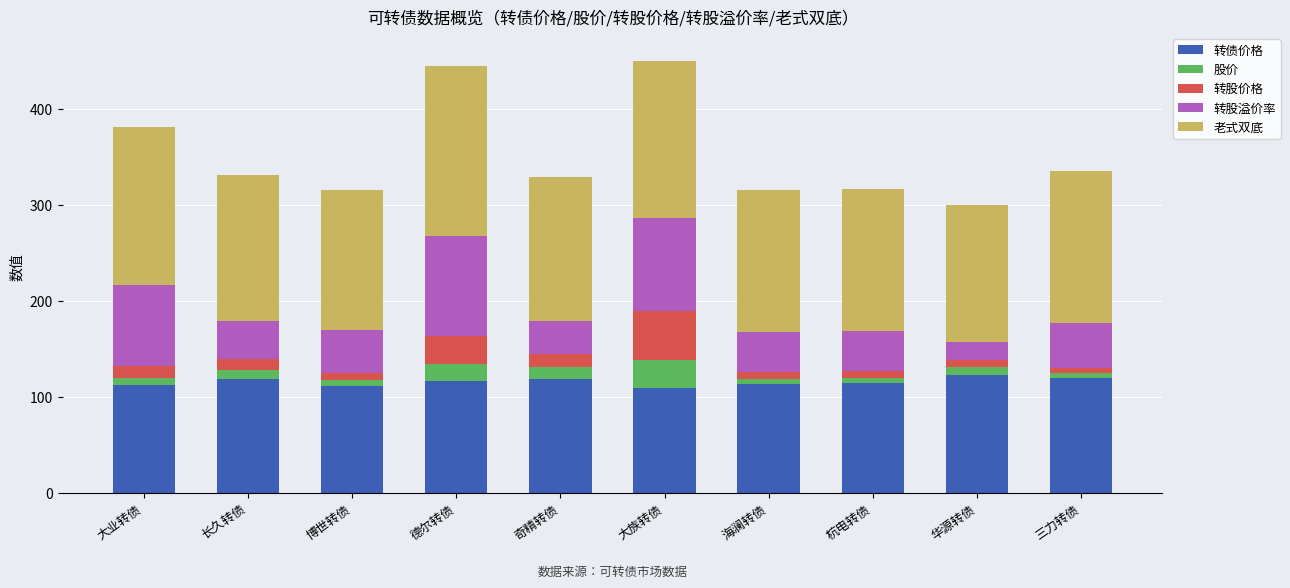

How many distinct data groups are displayed?

5